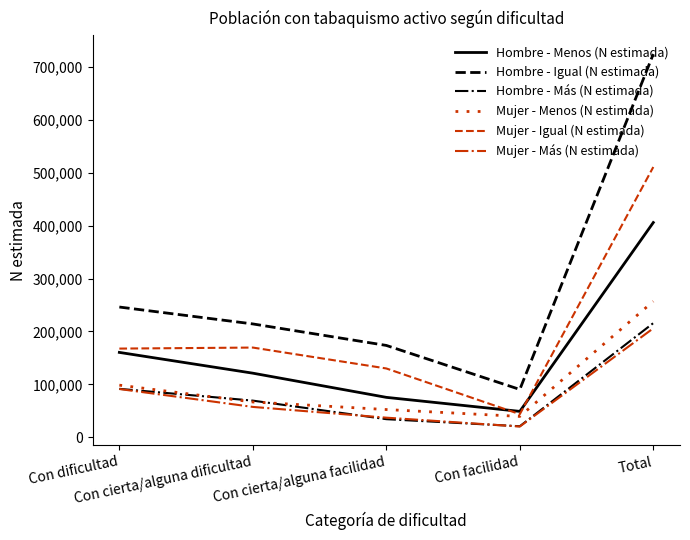

Does the chart display data point markers on the line(s)?

No